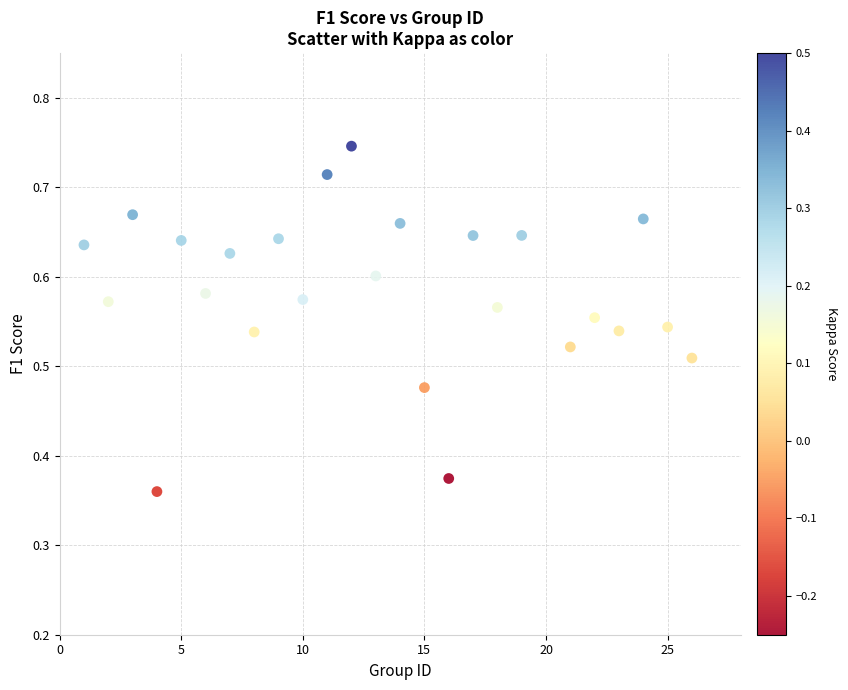

What is the range of X values (max minus min)?

25.0